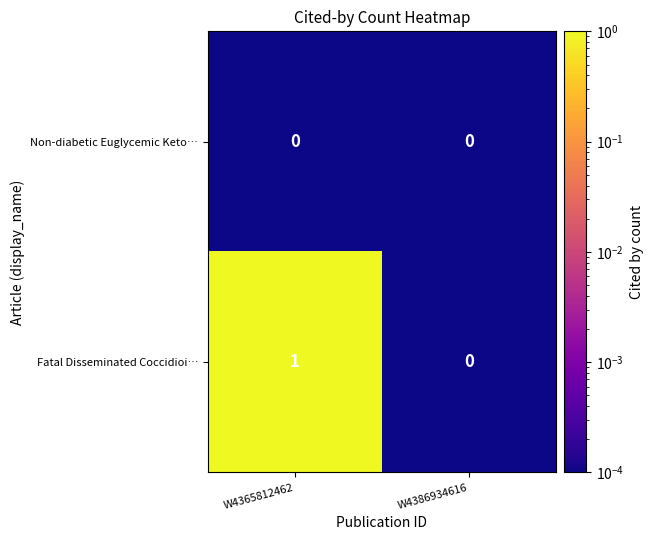

Is it true that Non-diabetic Euglycemic Keto… equals 0 at W4386934616?

True